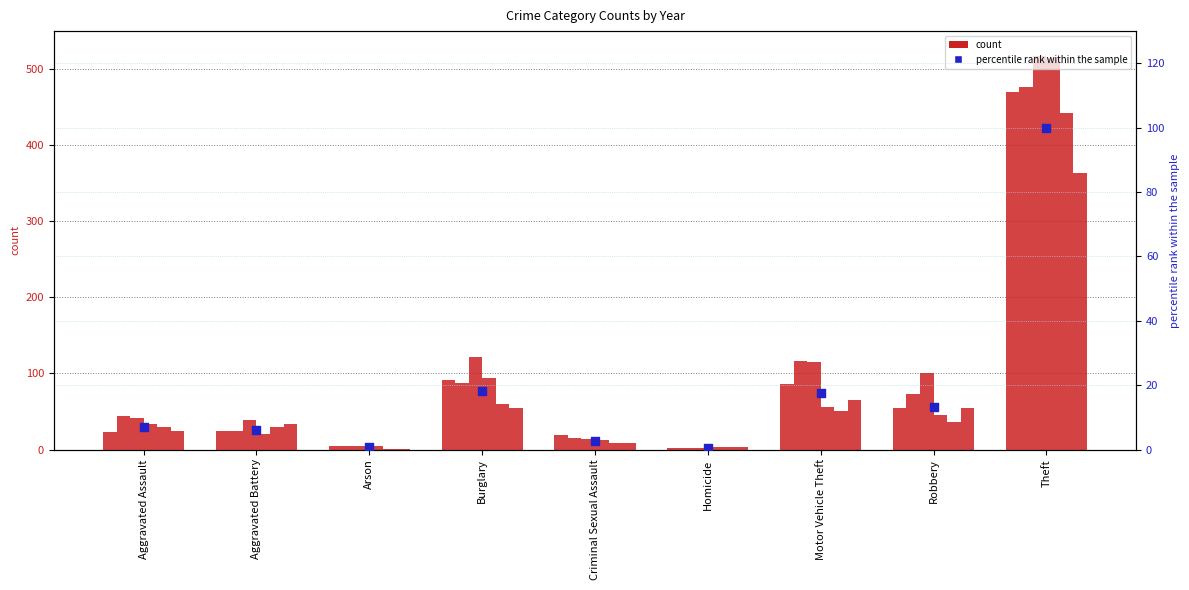

Approximately how many times larger is the value at Arson compared to Criminal Sexual Assault?

0.2